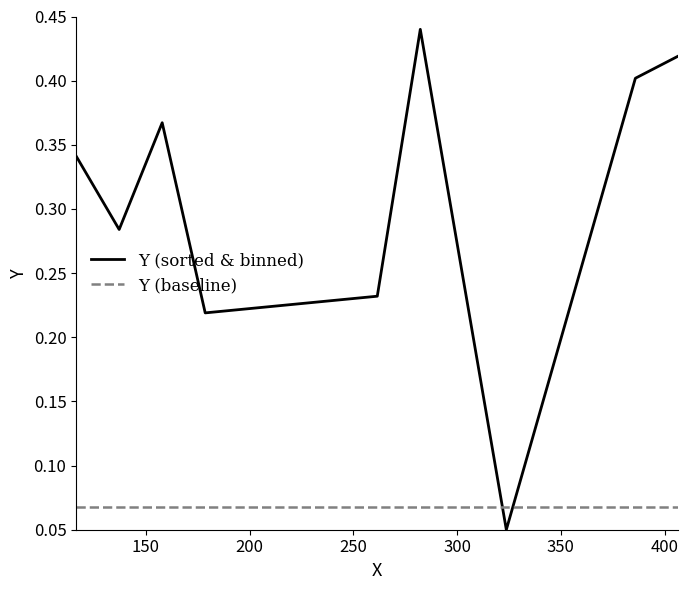

True or false: Y (baseline) and Y (sorted & binned) cross at least once.

True